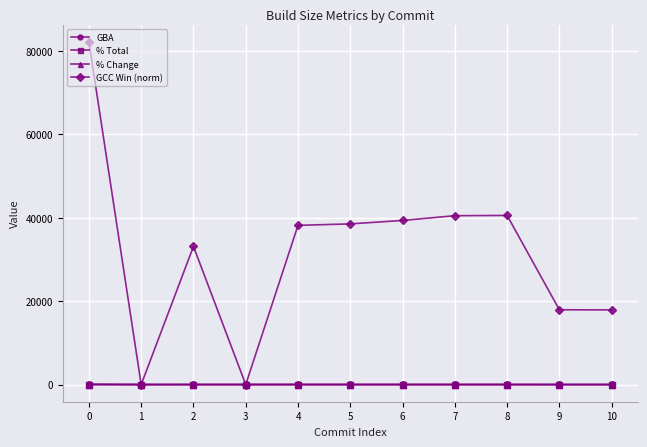

Does the chart display data point markers on the line(s)?

Yes